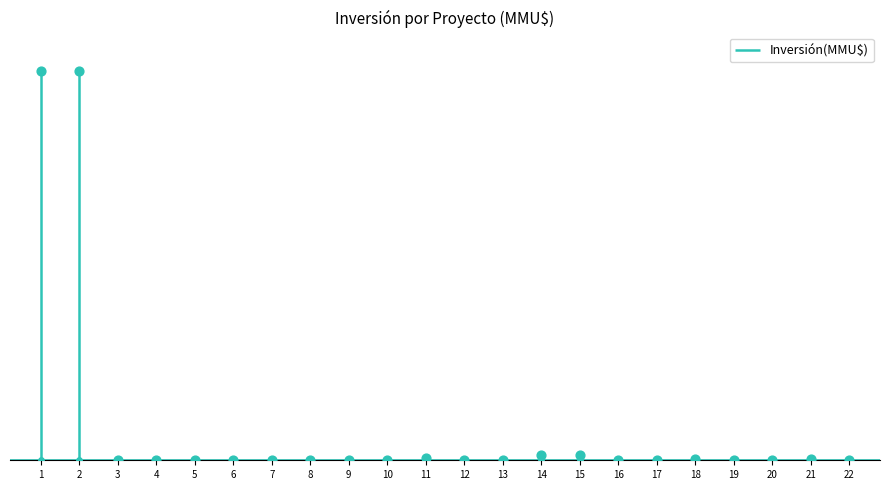

Between 5 and 2, which is larger?

2